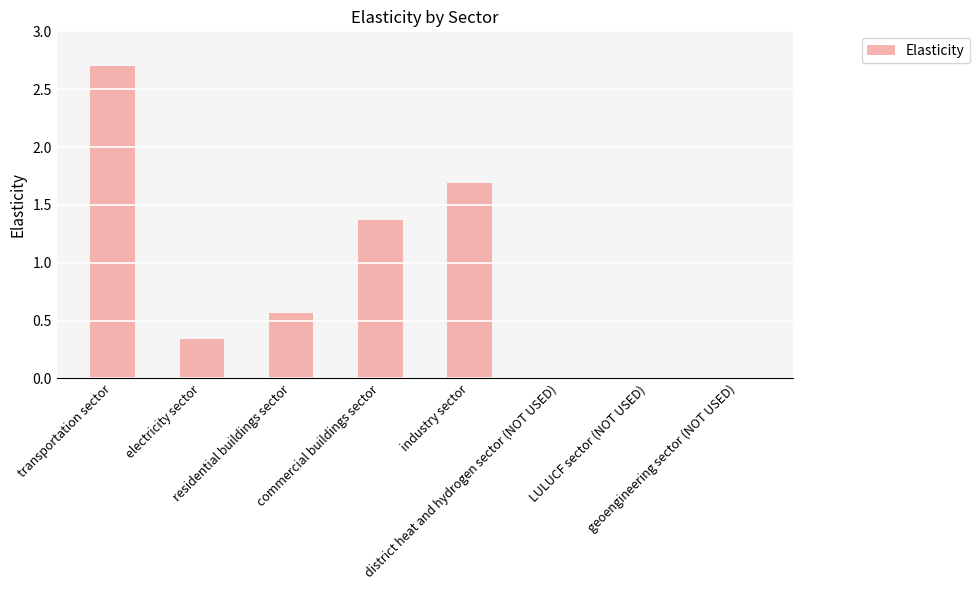

What is the greatest value displayed?

2.7